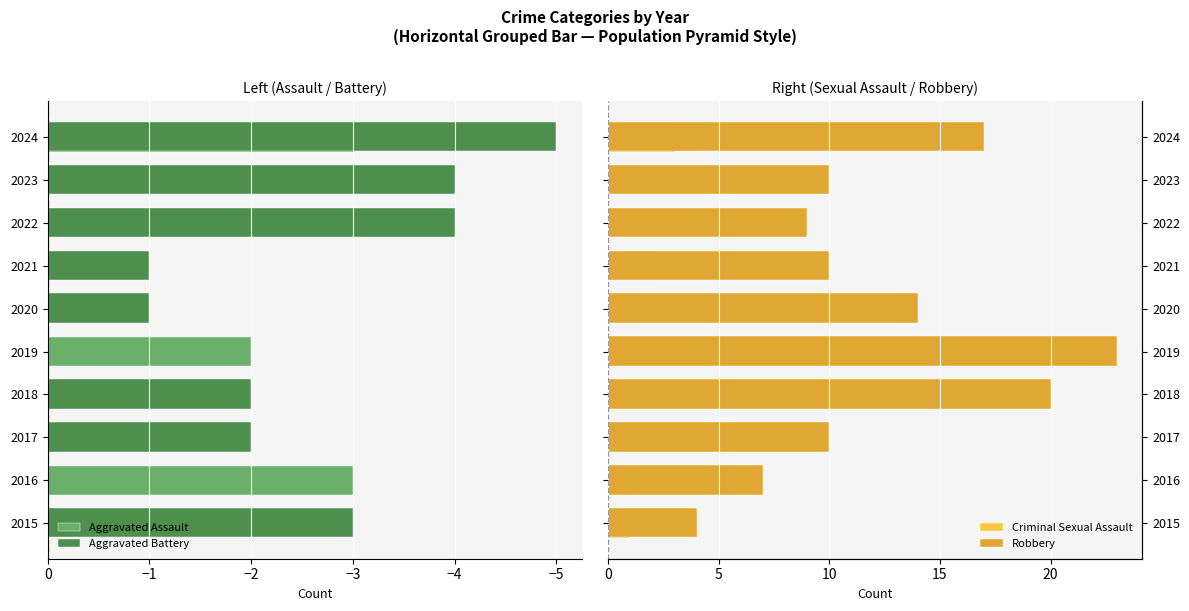

What are all the series names shown in the legend?

Aggravated Assault, Aggravated Battery, Criminal Sexual Assault, Robbery